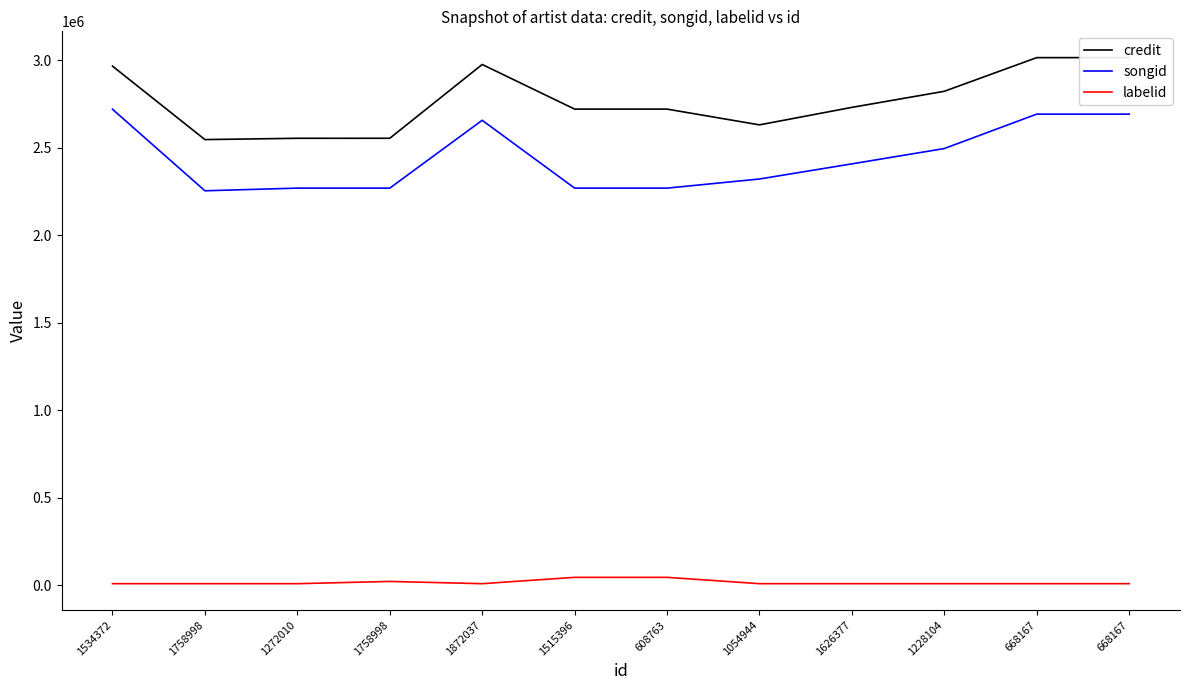

What is the average value of the credit series?

2770216